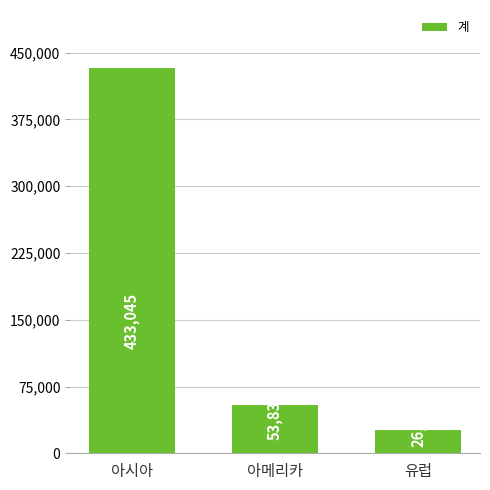

What is the greatest value displayed?

433045